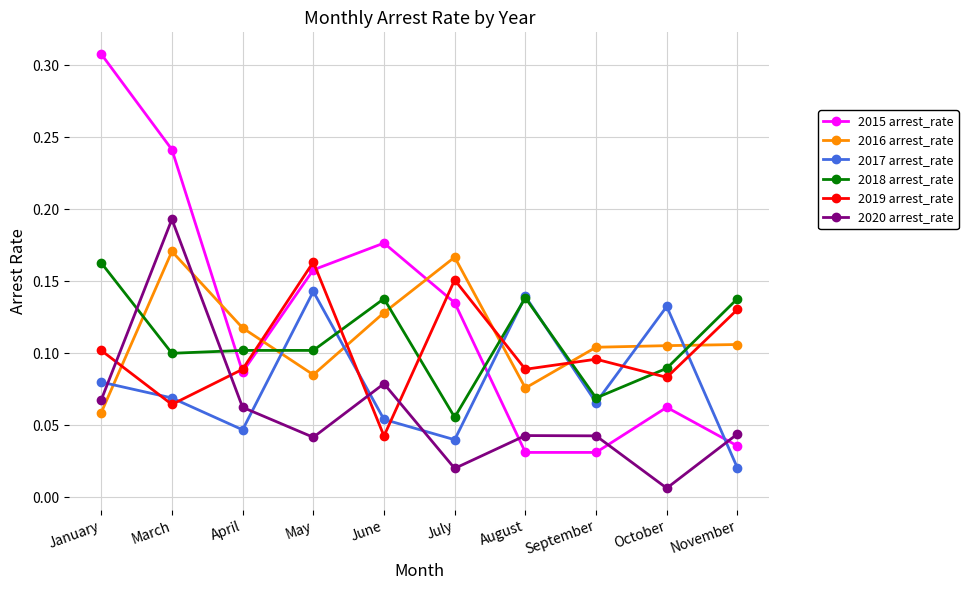

What position from the left is August?

7